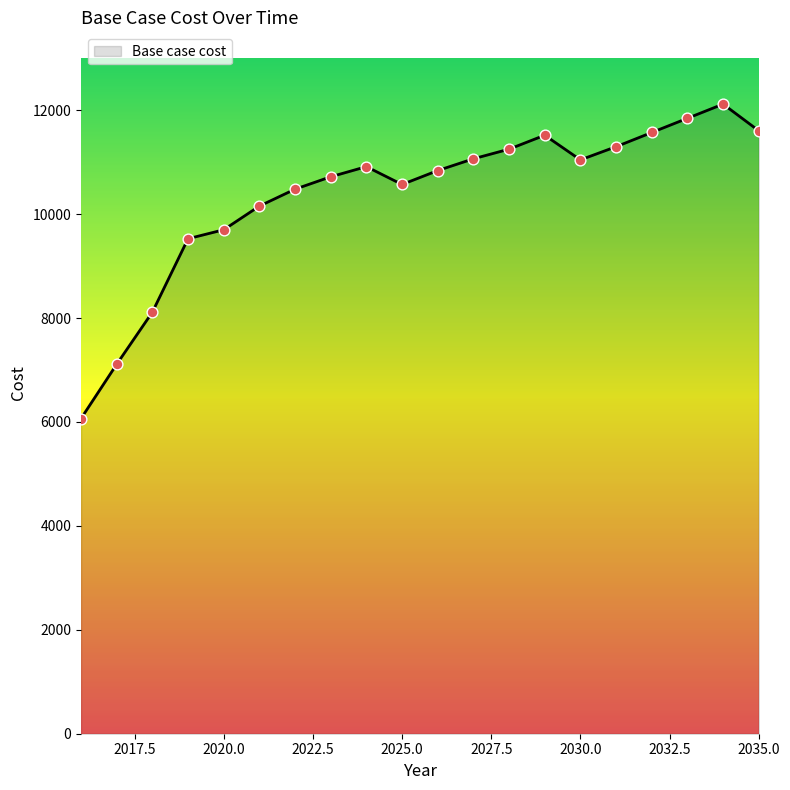

What is the smallest value displayed?

6066.9